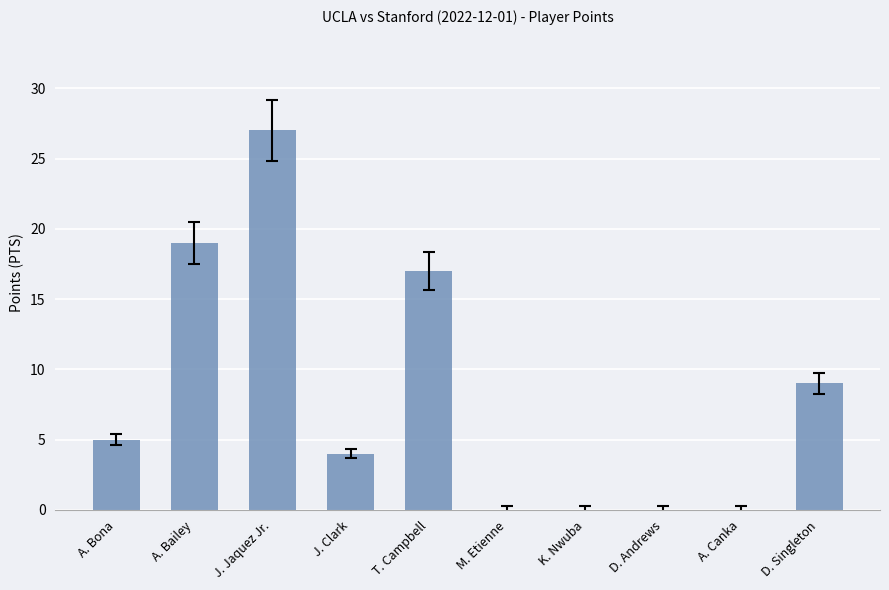

The value at J. Jaquez Jr. is 16. True or false?

False